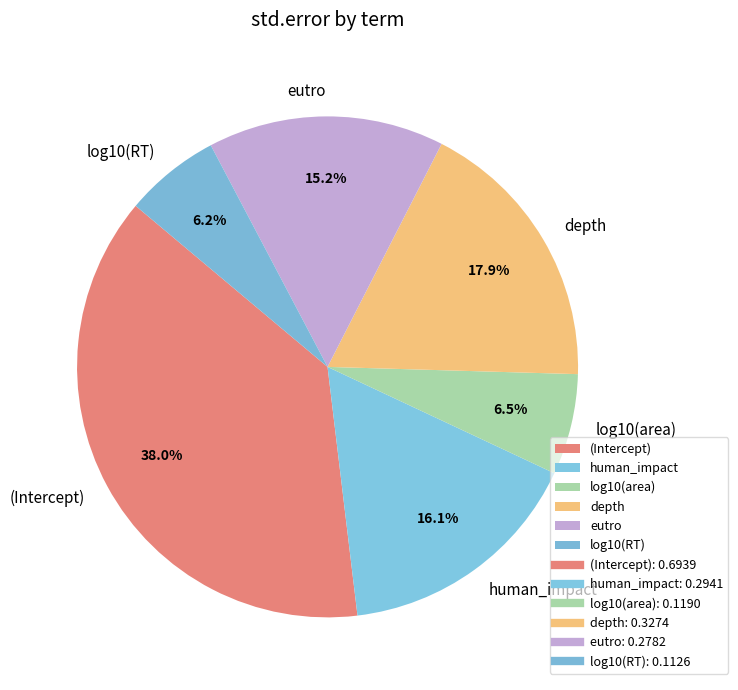

To the nearest percent, what is the difference between the largest and smallest slice percentages?

32%